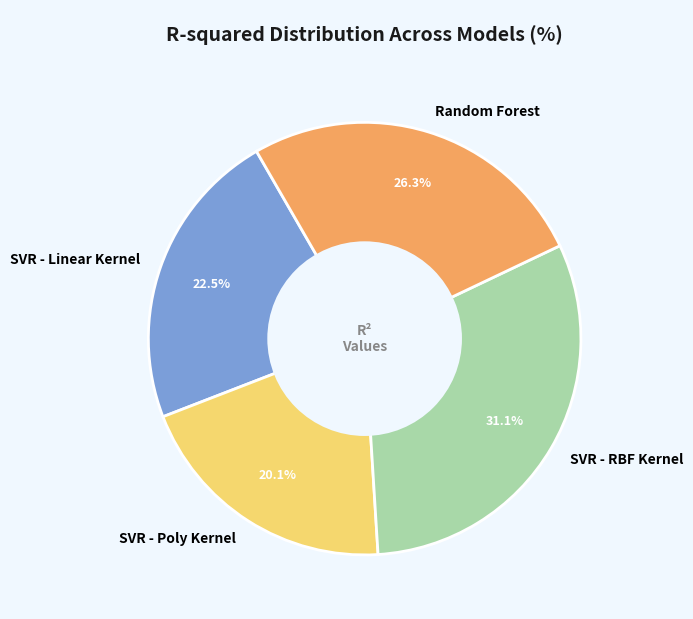

Is it true that Random Forest is 26% of the pie?

True